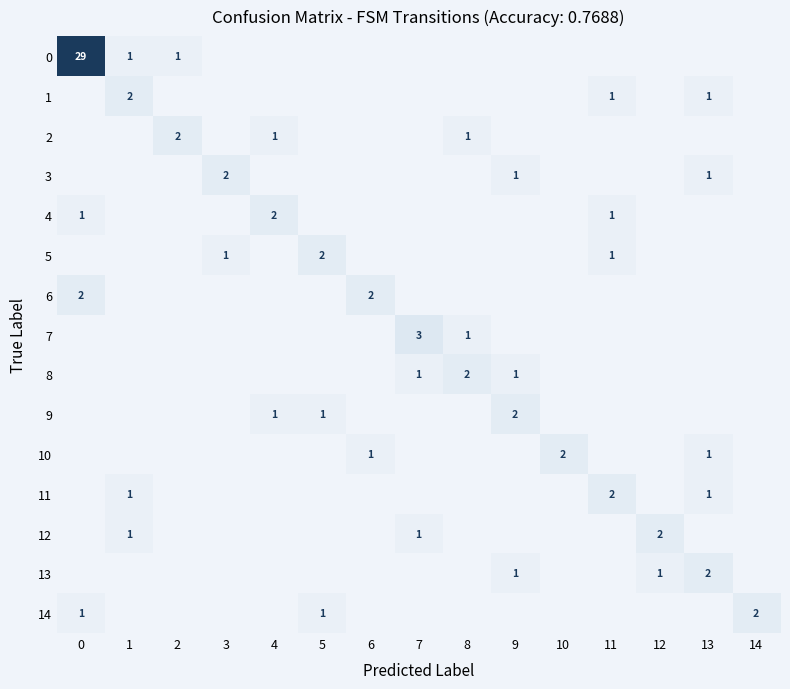

What is the greatest value displayed?

29